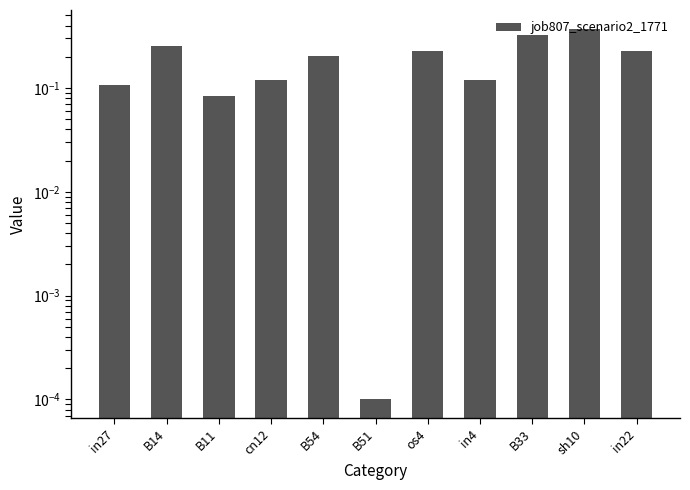

The value at B54 is 0.3. True or false?

False